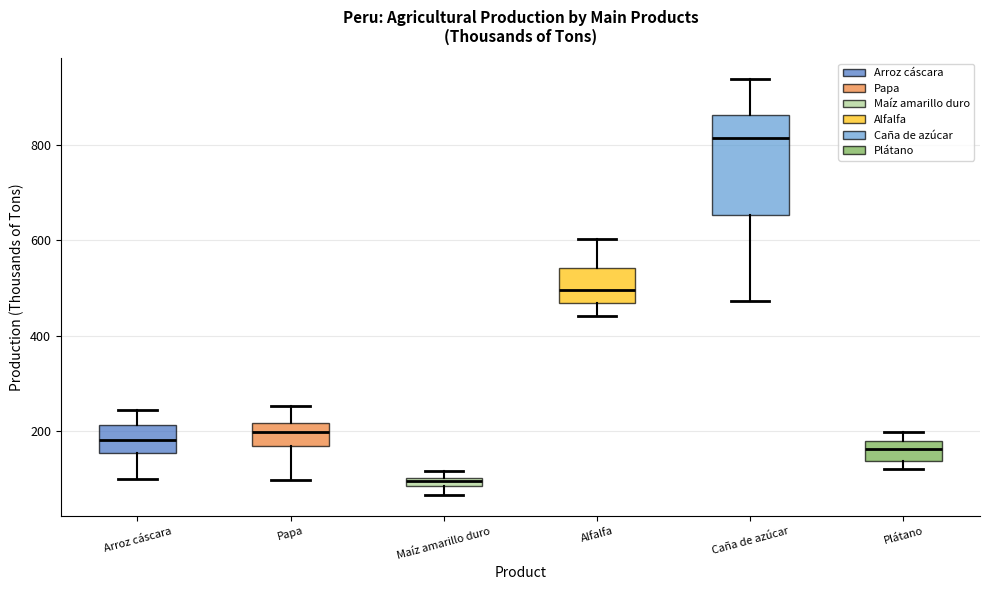

Comparing the boxes themselves (not the whiskers), which one is the tallest?

Caña de azúcar